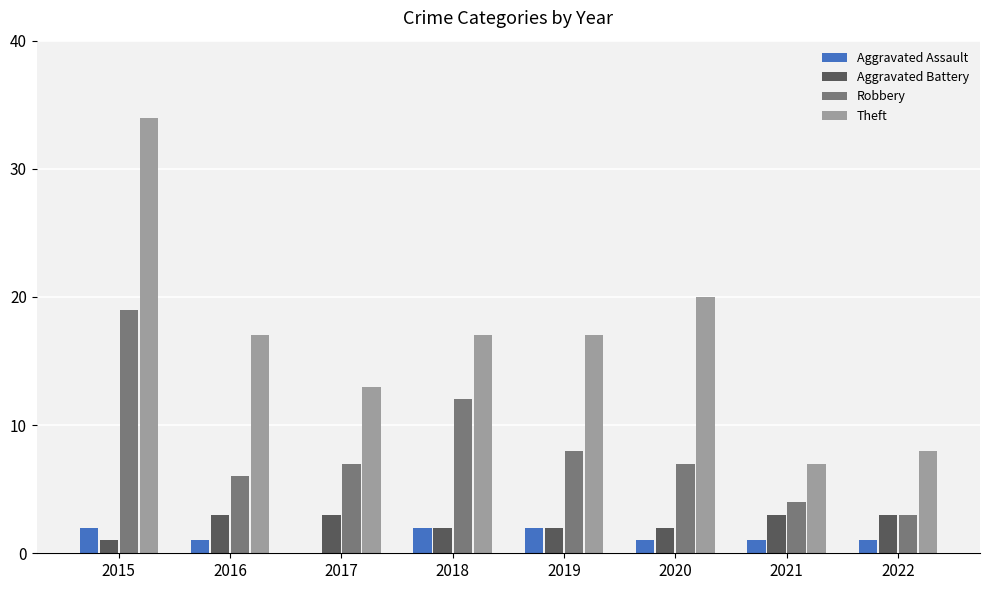

What value does the Theft series have at 2015?

34